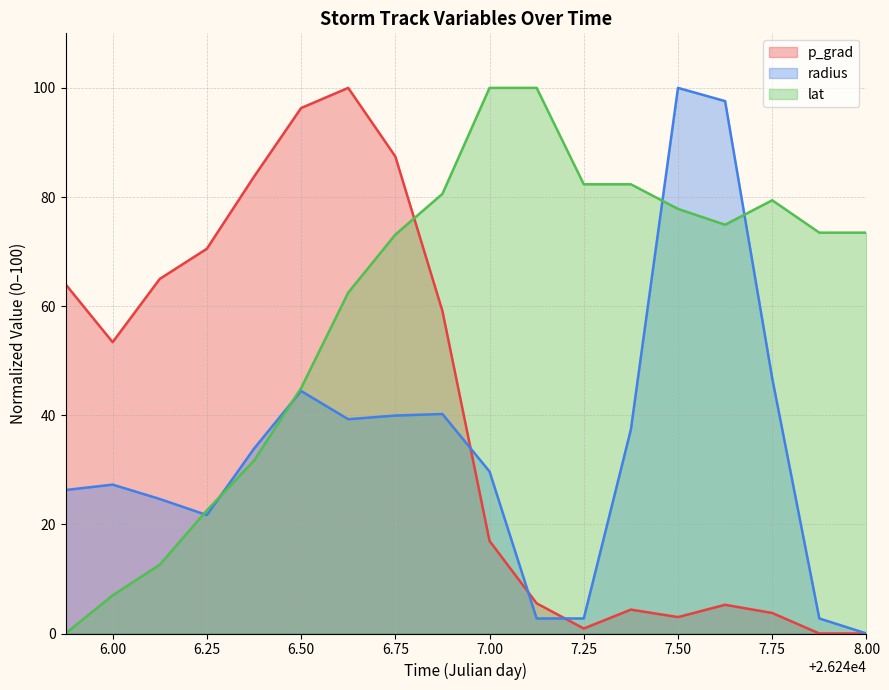

How many values in p_grad are above zero?

16